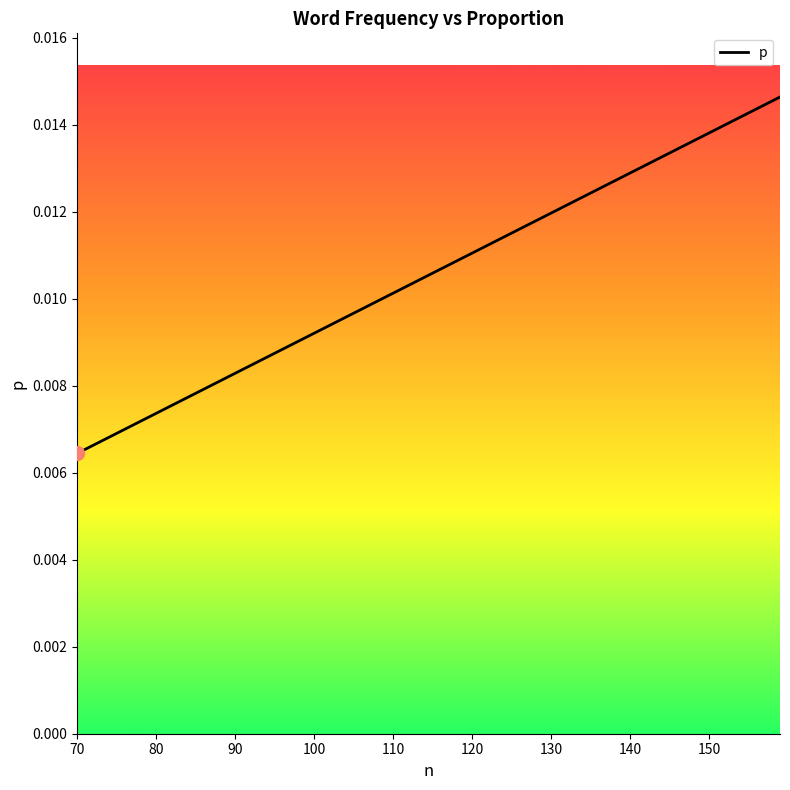

What is the sum of all values?

0.2